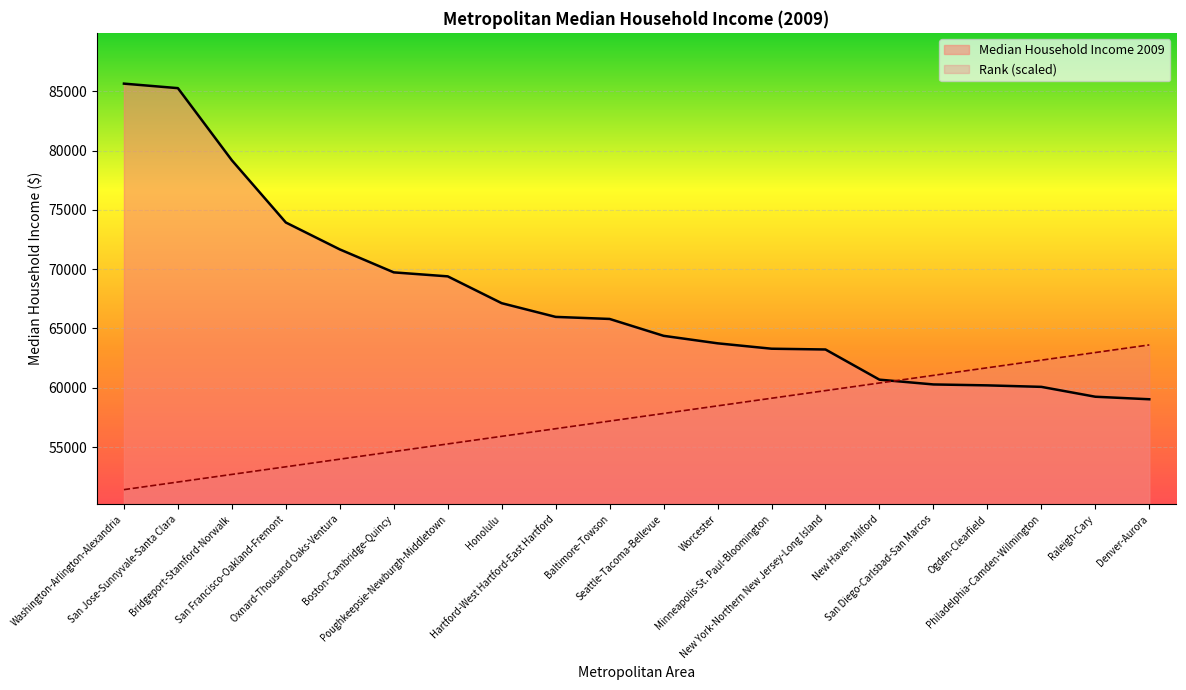

List the series in order of their overall mean, lowest first.

Rank (scaled), Median Household Income 2009